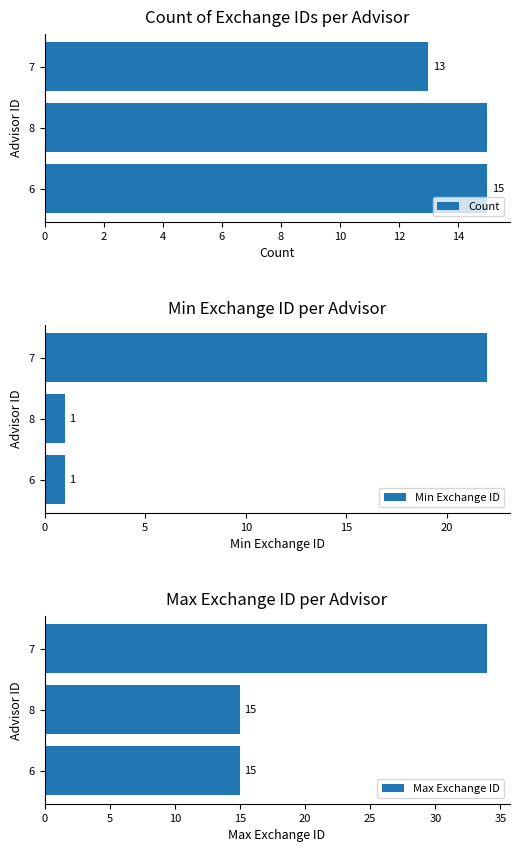

What are all the series names shown in the legend?

Count, Min Exchange ID, Max Exchange ID